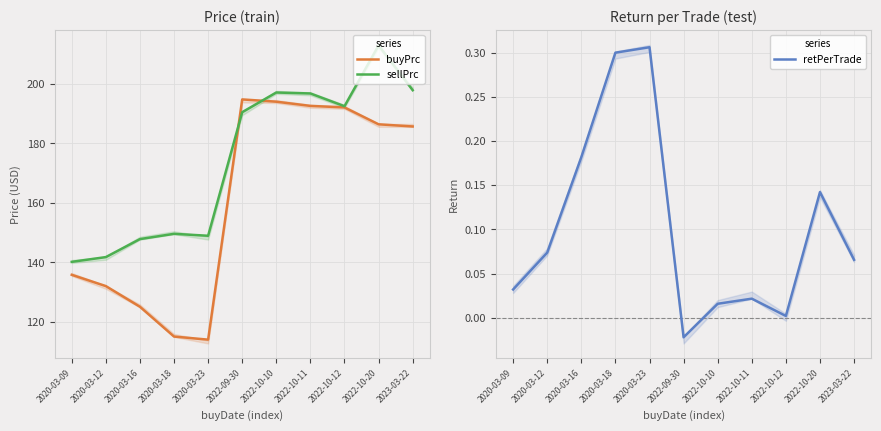

Which series has the largest total across all categories?

sellPrc